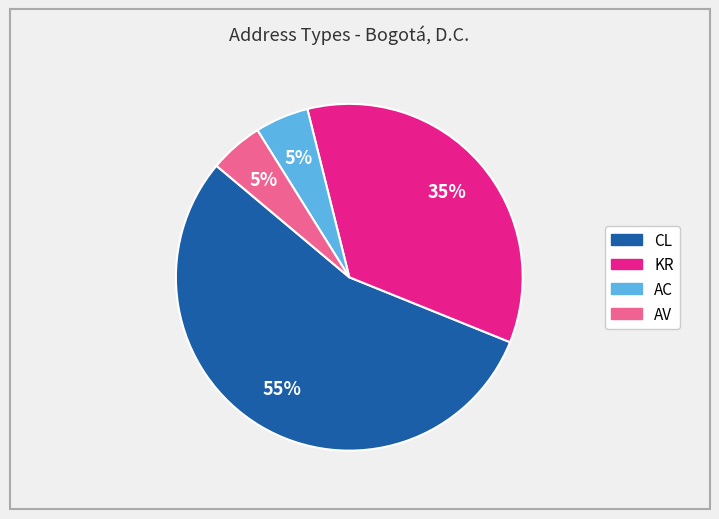

To the nearest percent, what percentage of the pie is AC?

5%